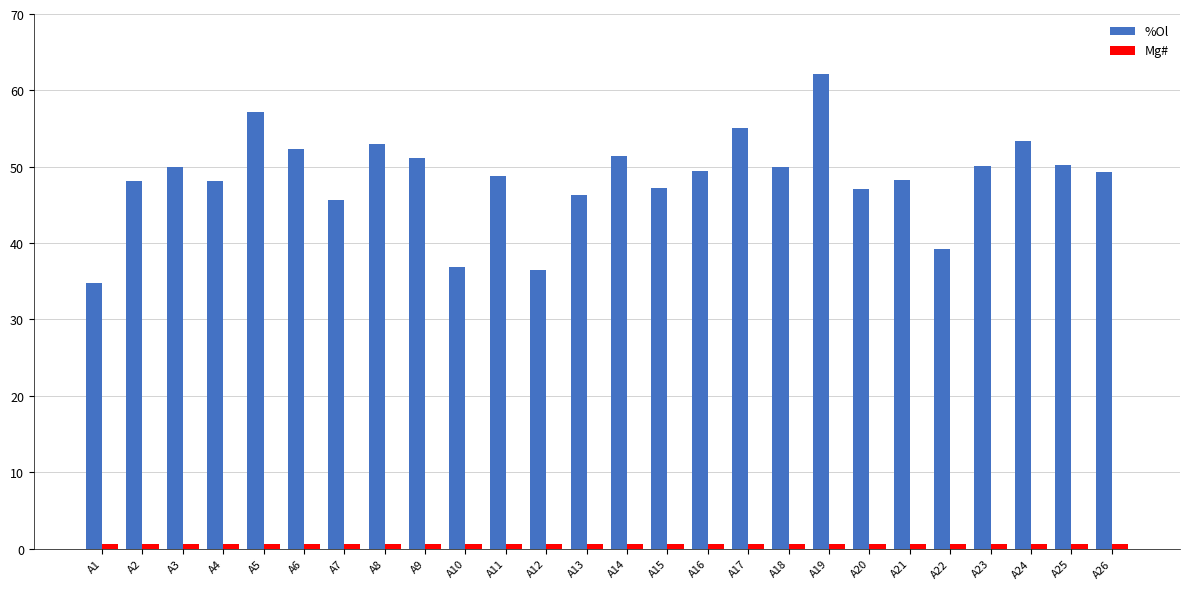

What is the maximum value for %Ol?

62.1